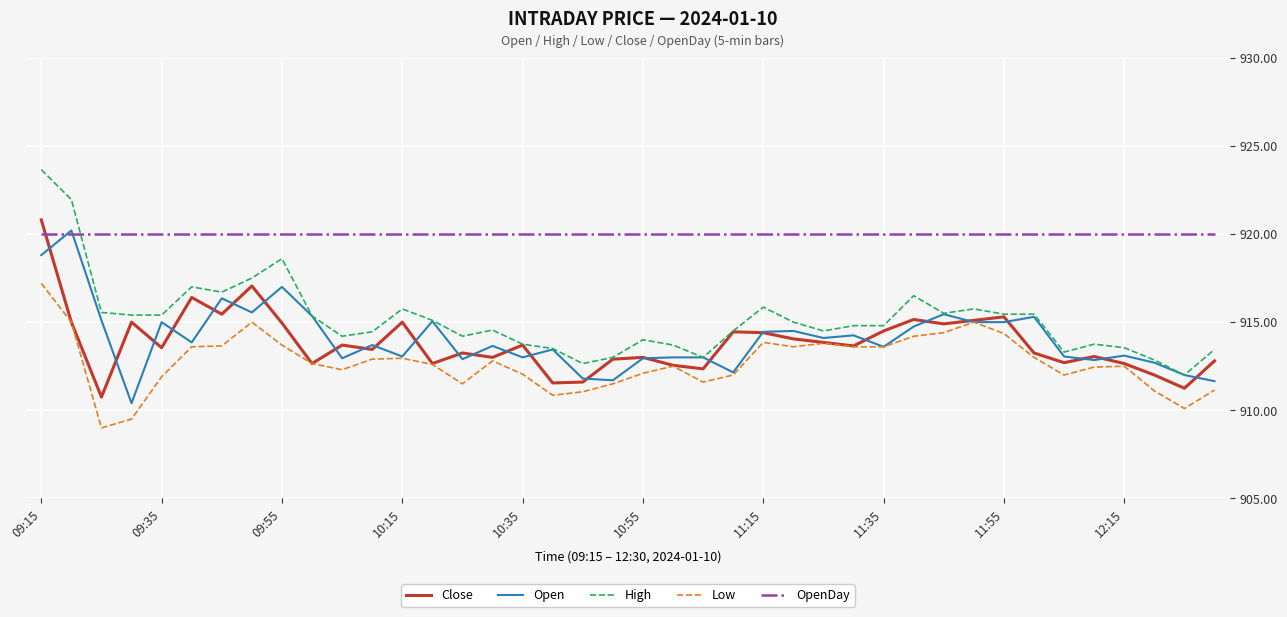

What is the minimum value shown in the chart?

909.0